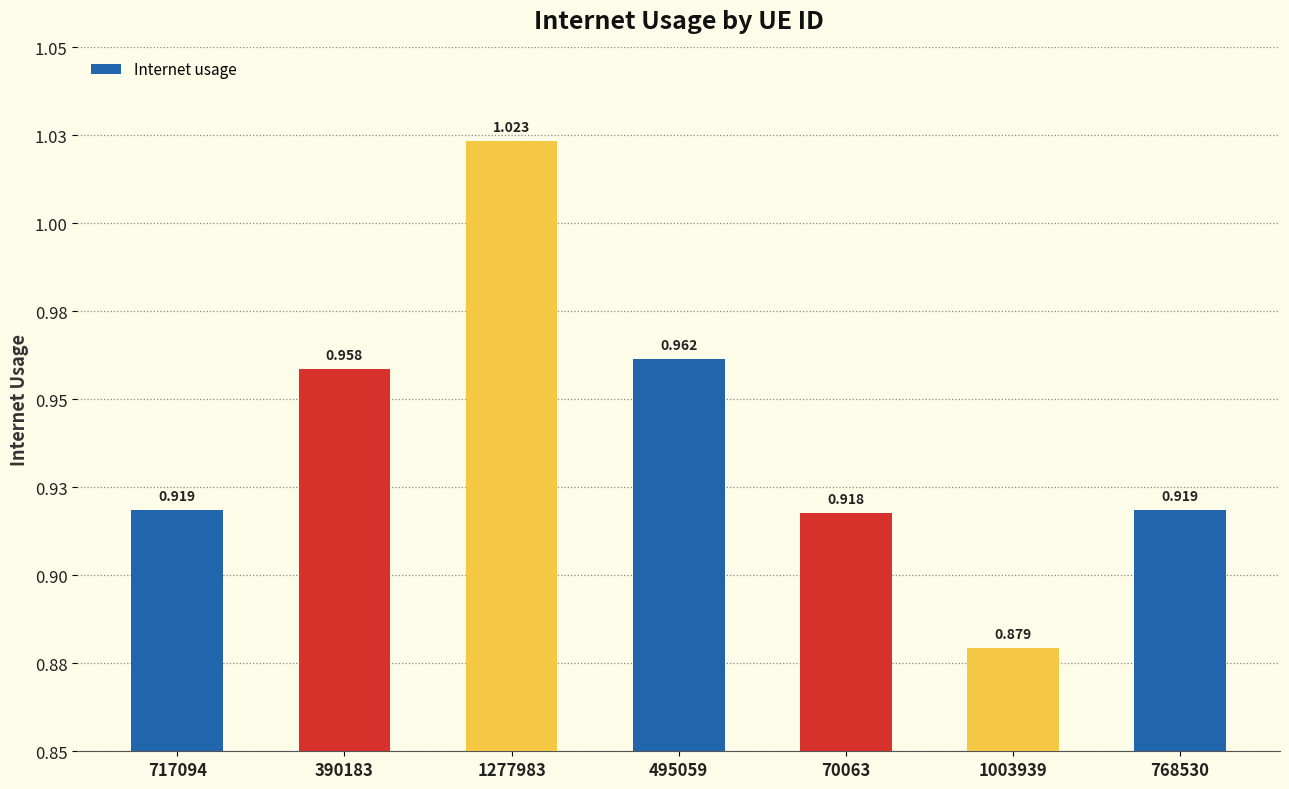

The chart shows a value of 0.4 at 390183. True or false?

False